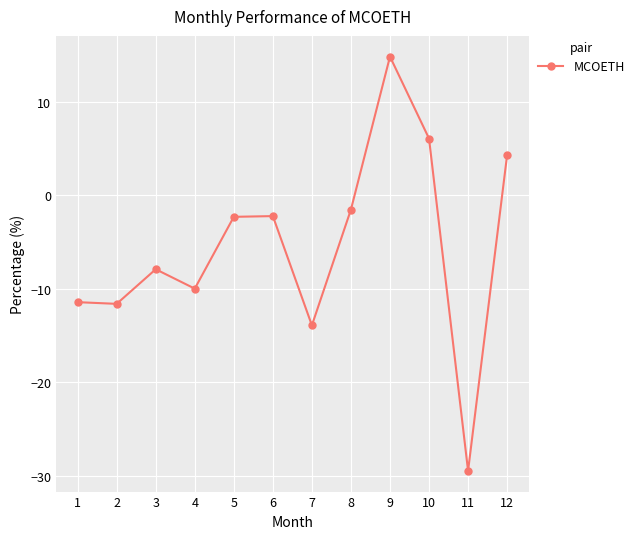

Which label corresponds to the smallest value in the chart?

11